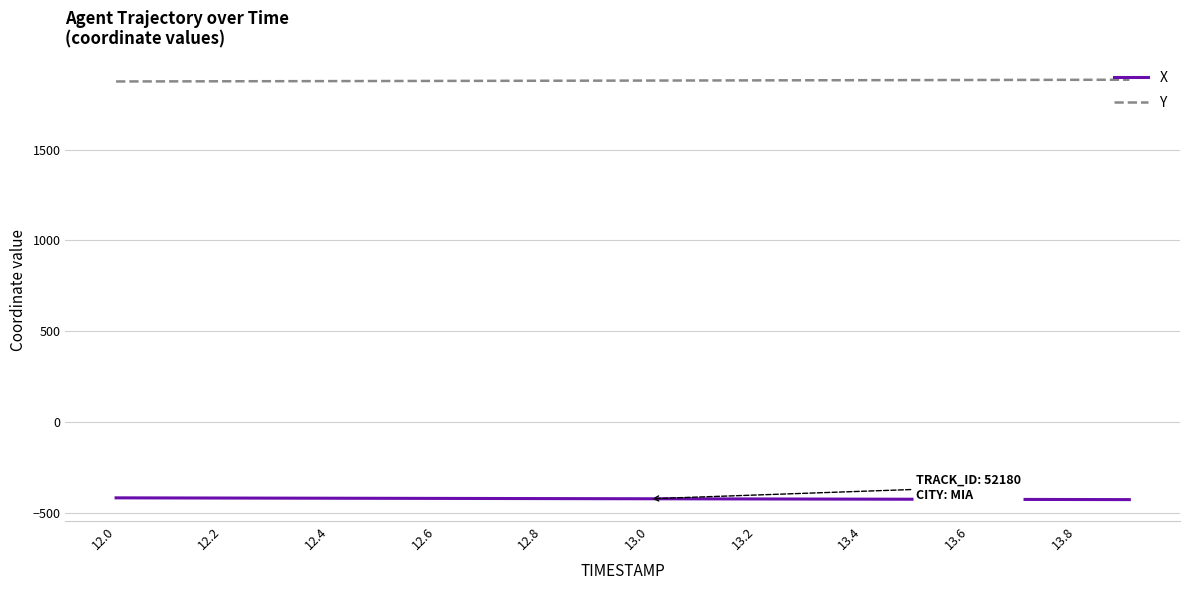

List the series in order of their overall mean, highest first.

Y, X